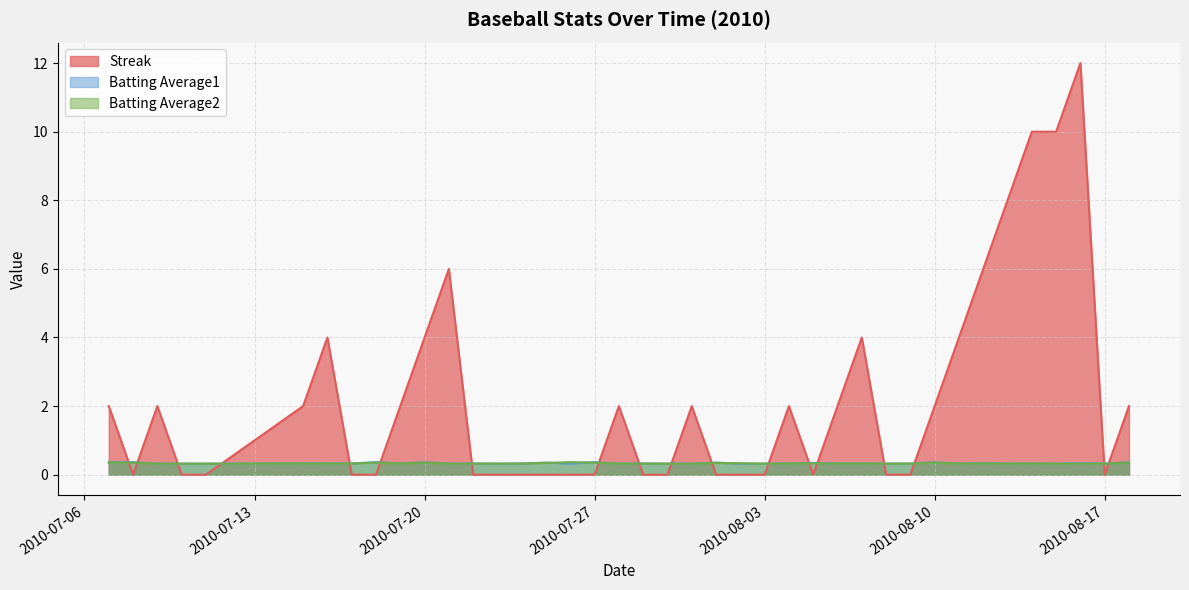

Which series has the largest total across all categories?

Streak